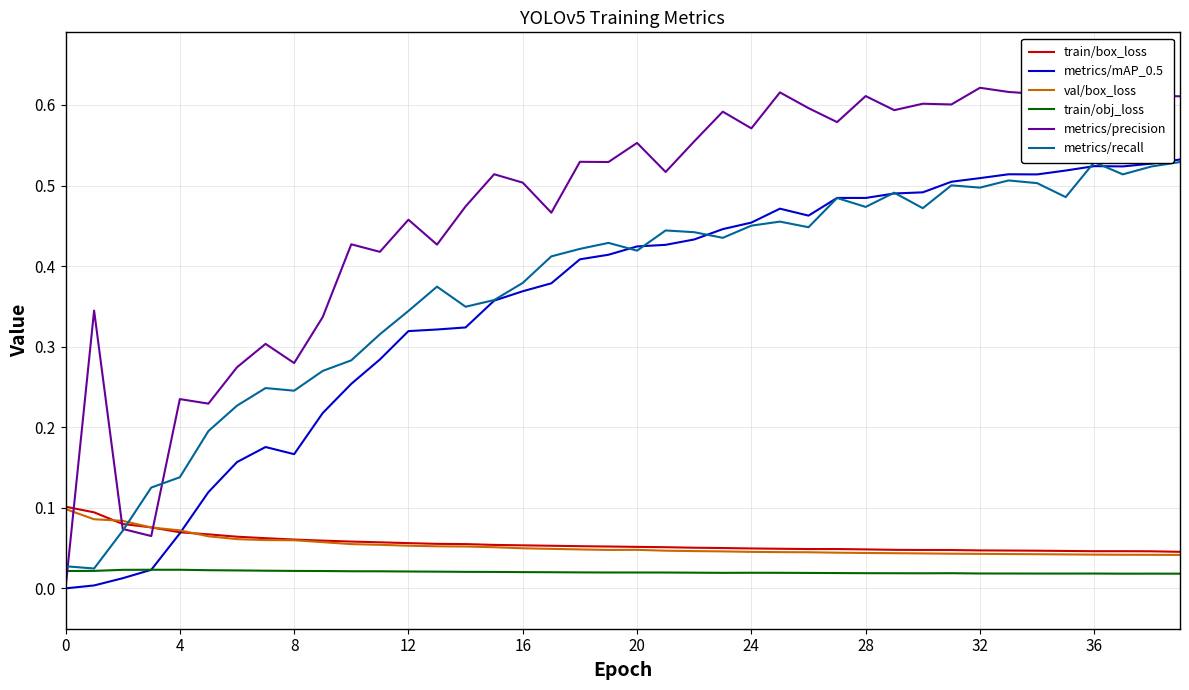

True or false: train/obj_loss and train/box_loss intersect in this chart.

False